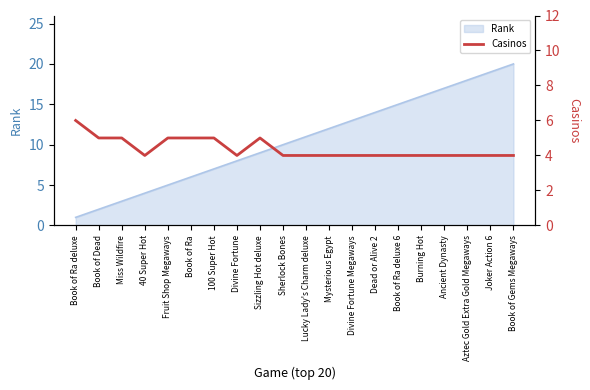

True or false: the data has more than 1 interior local peaks.

False